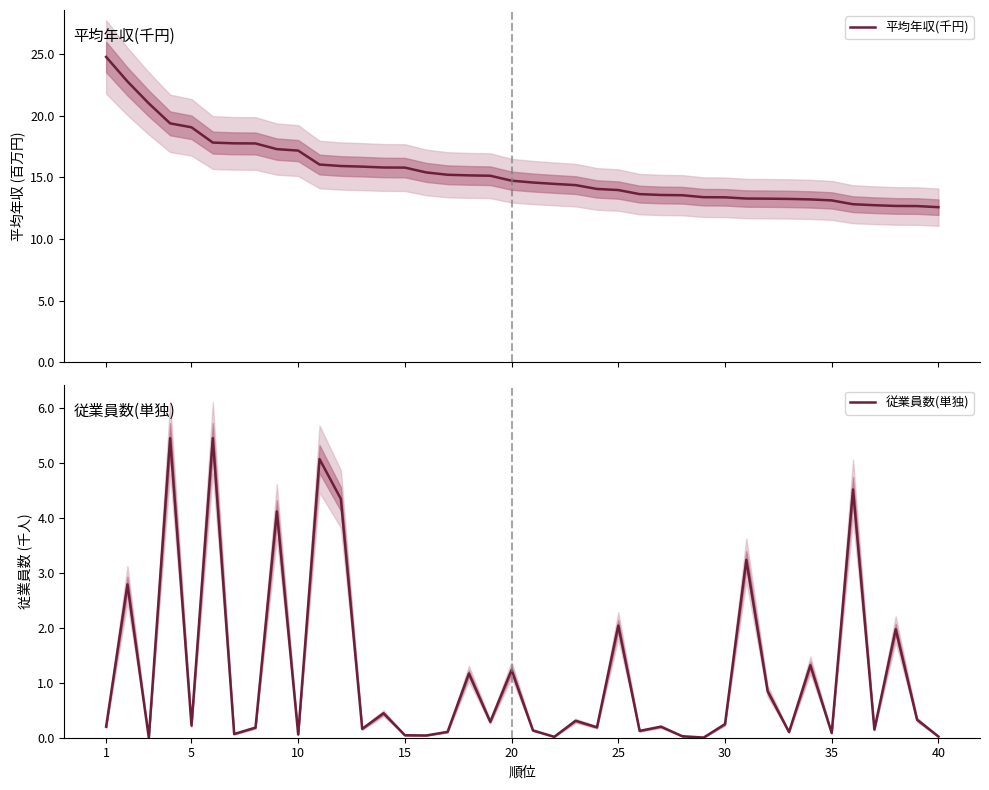

What is the maximum value for 平均年収(千円)?

24.8